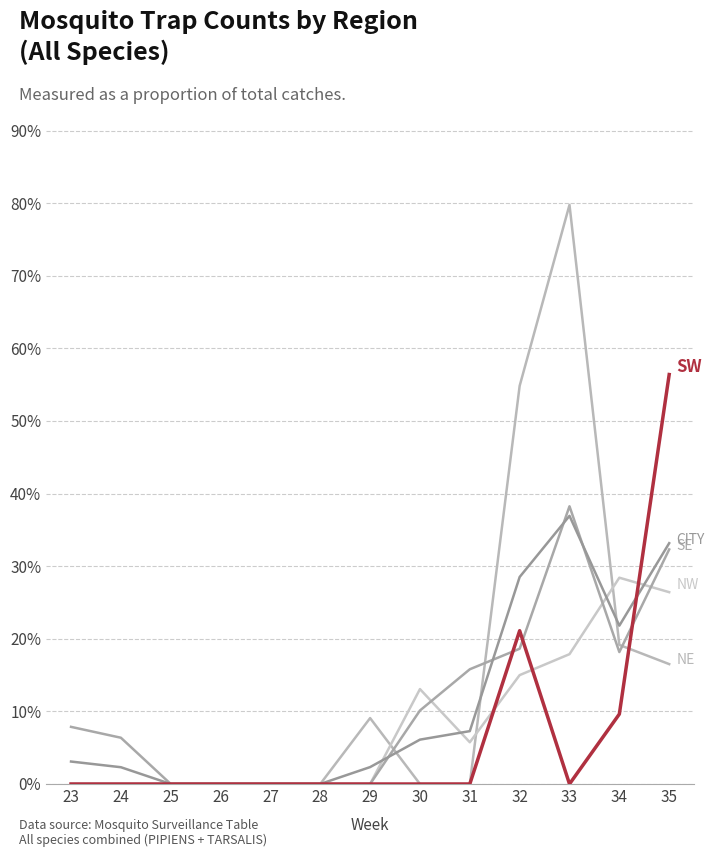

At which category is the sum across all series the highest?

33